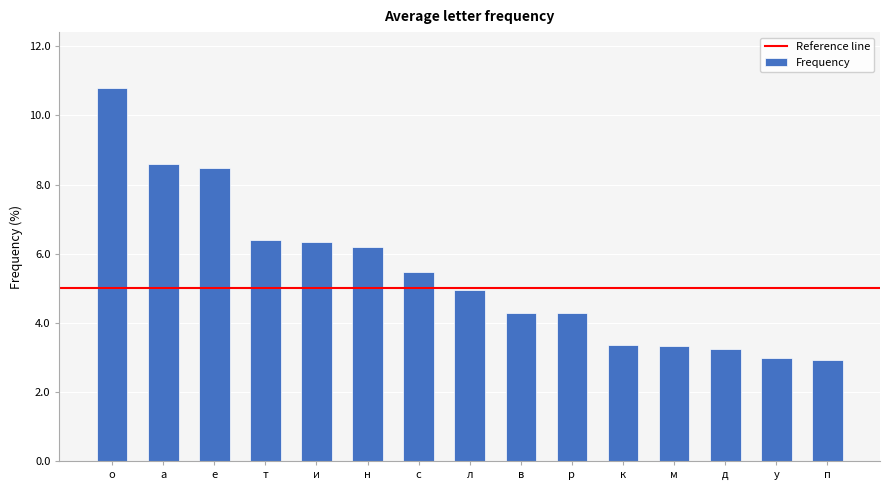

What is the value of the 11th bar from the left?

3.4